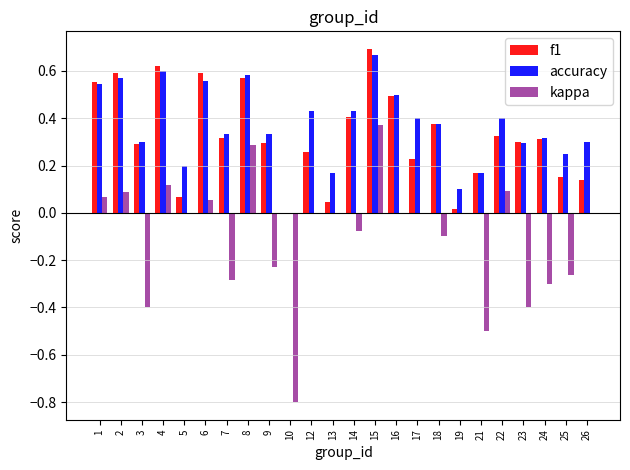

The value of f1 at 24 is 0.1. True or false?

False